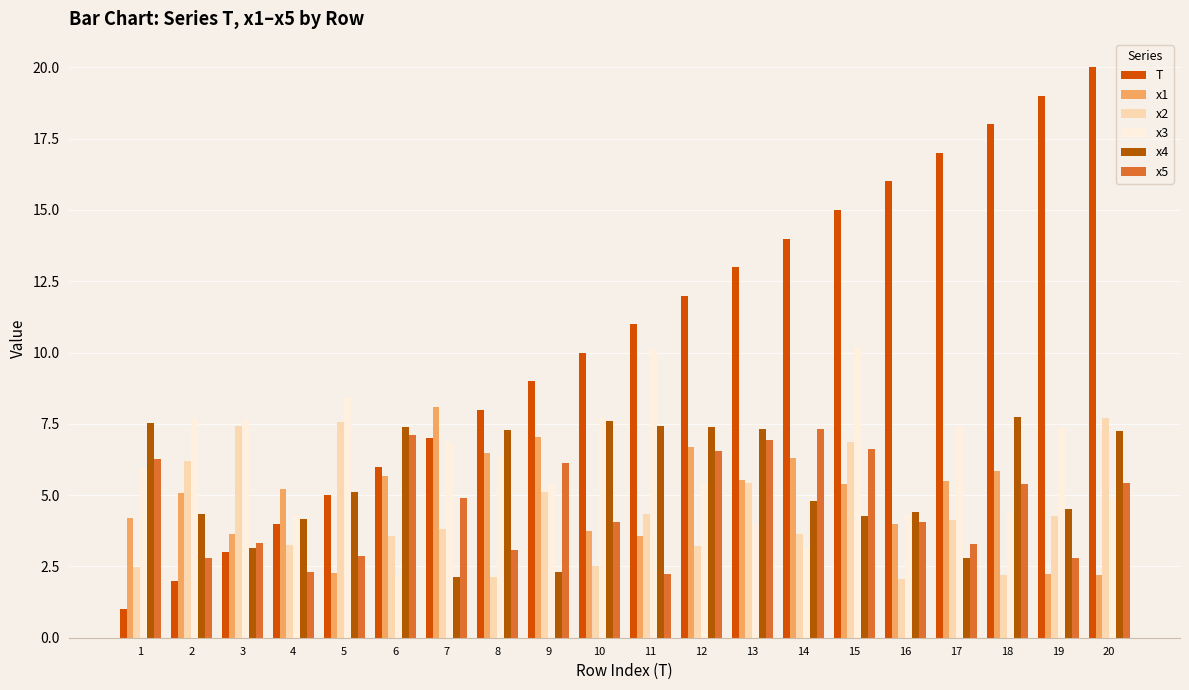

What is the difference between the x5 values at 11 and 18?

3.2